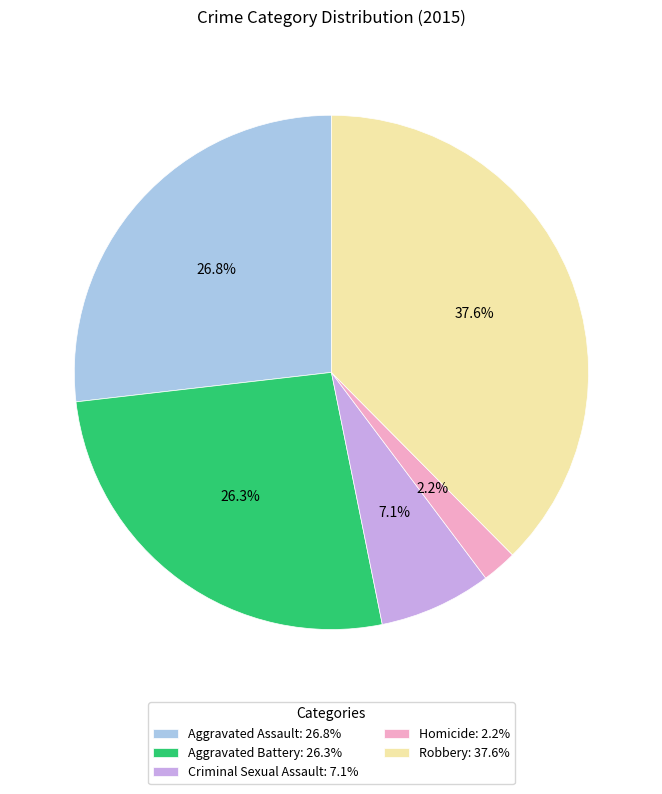

Do Aggravated Assault: 26.8% and Aggravated Battery: 26.3% together represent more than half of the pie?

Yes